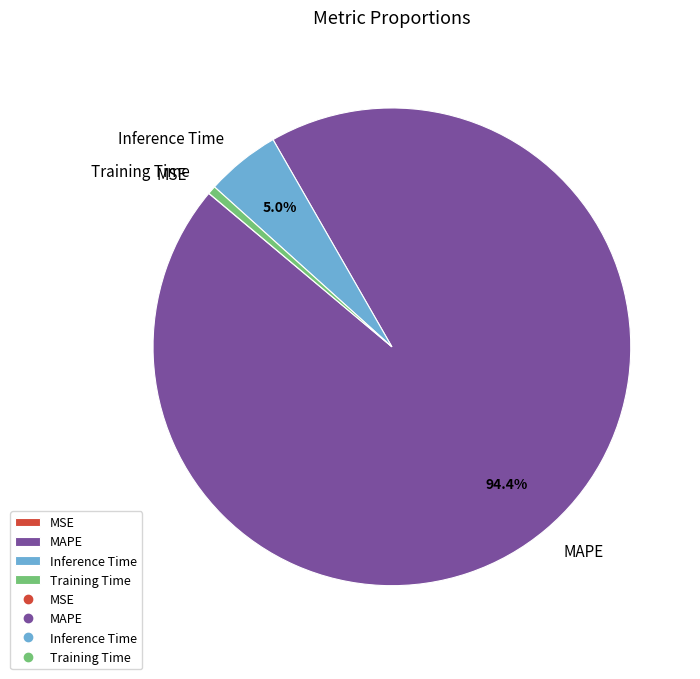

To the nearest percent, what is the average slice percentage?

25%